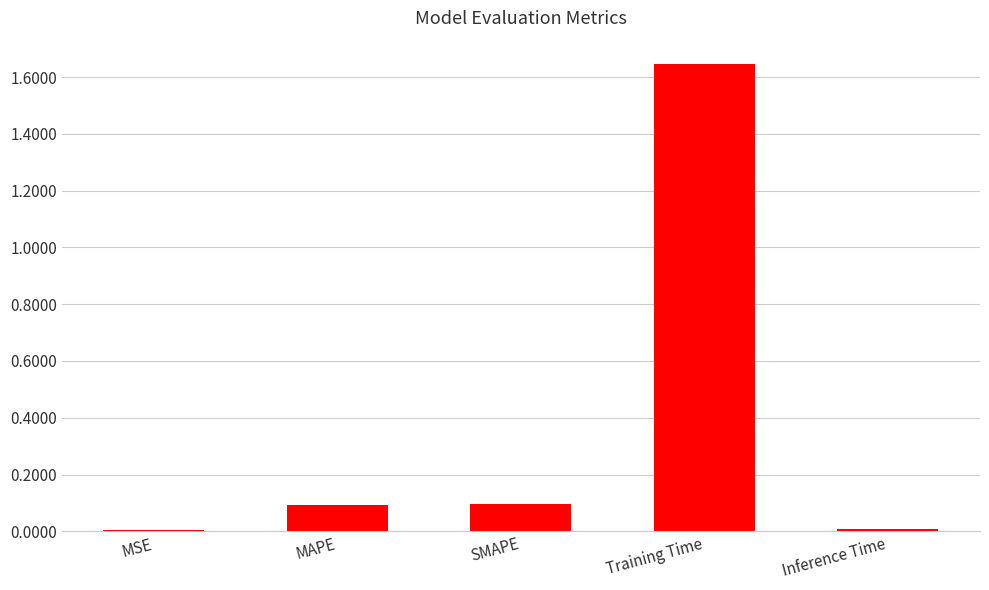

What is the change in value from SMAPE to Training Time?

+1.5